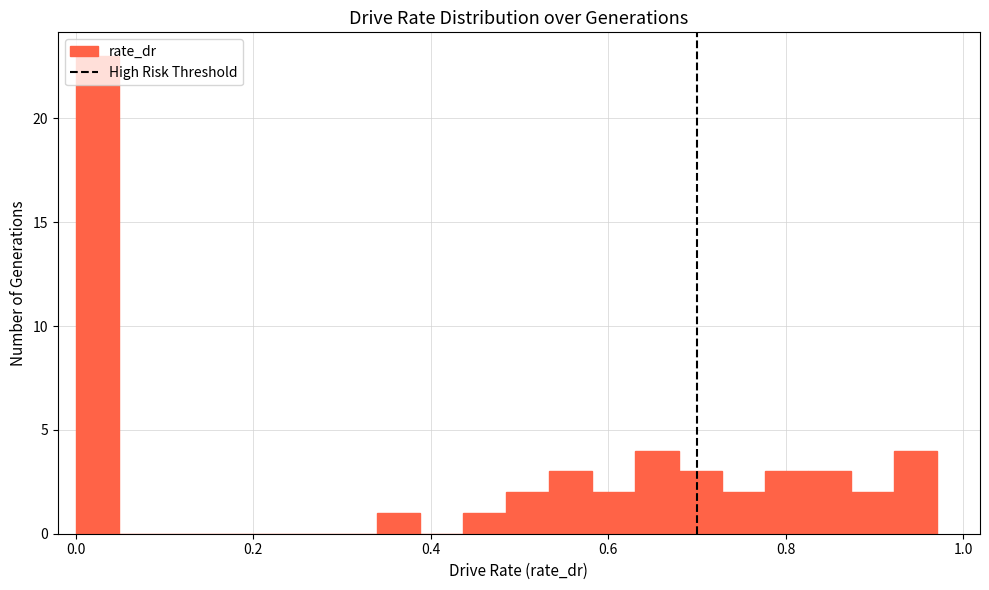

Around what value on the x-axis is the tallest bar? Give the approximate position of its centre, as read against the axis.

0.02